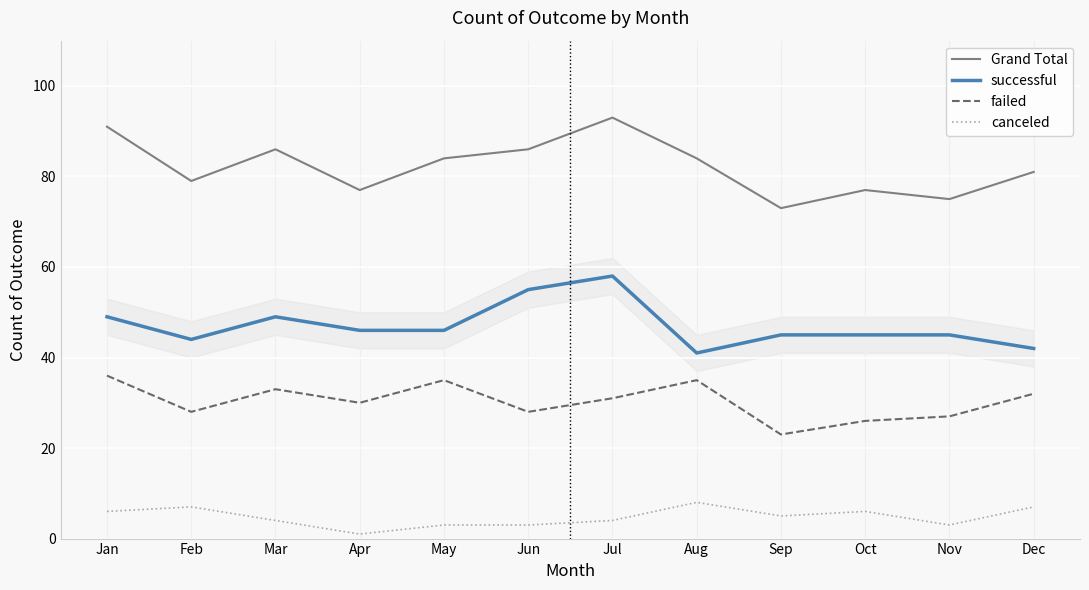

The successful series shows 44 at Feb. True or false?

True